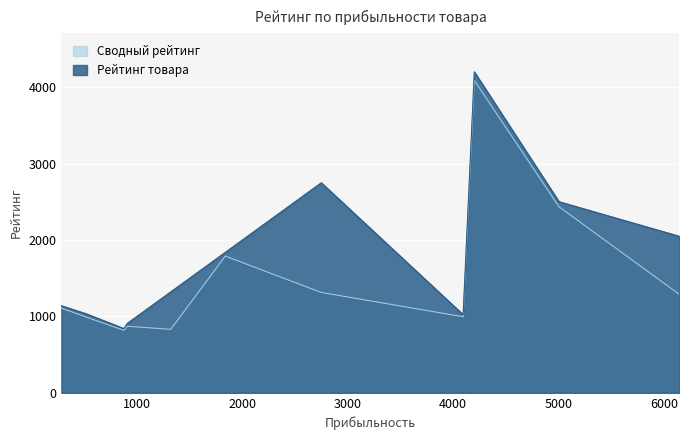

Which series changed the most between 4094 and 6145?

Рейтинг товара